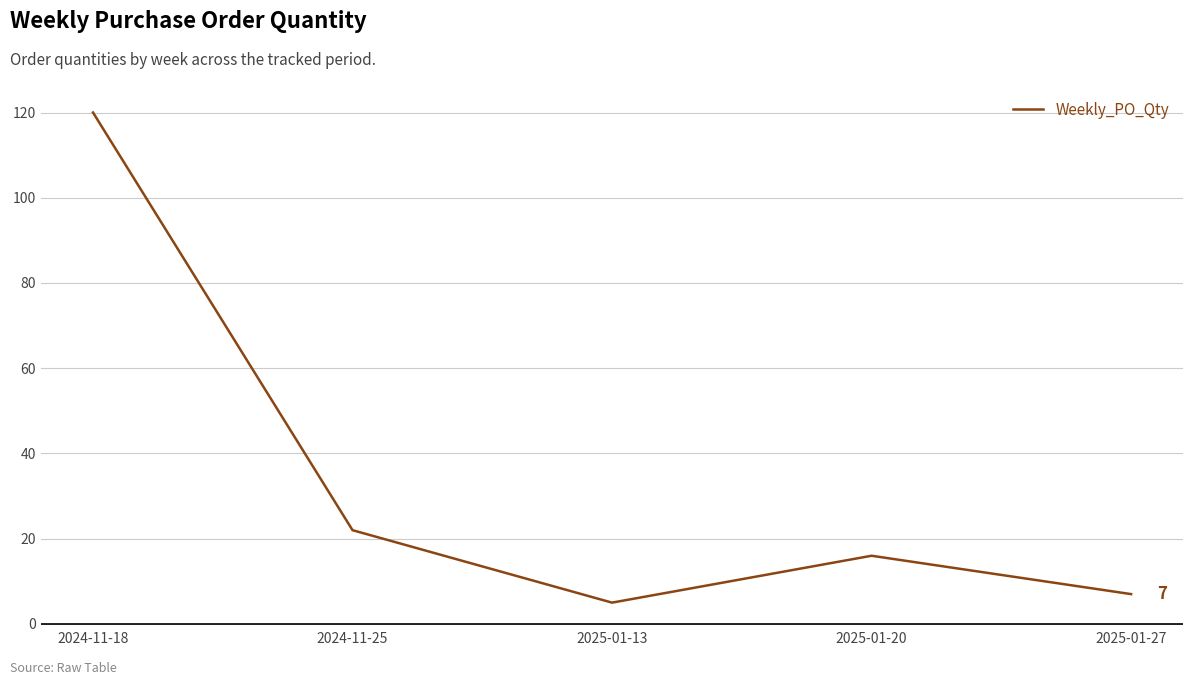

What position from the left is 2025-01-20?

4